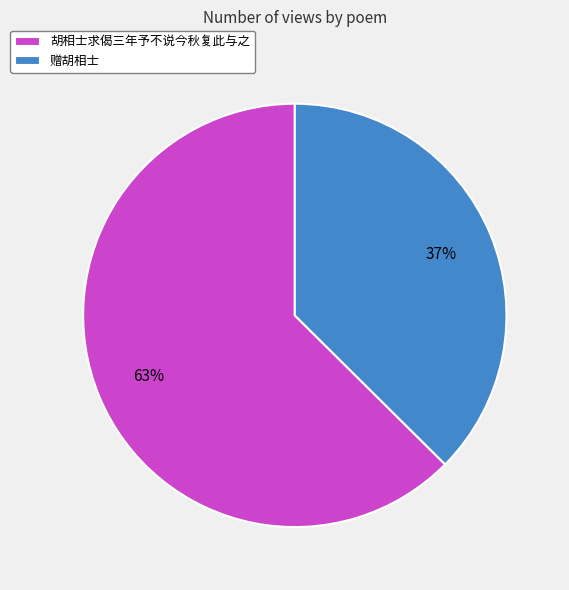

How many segments does this pie chart have?

2